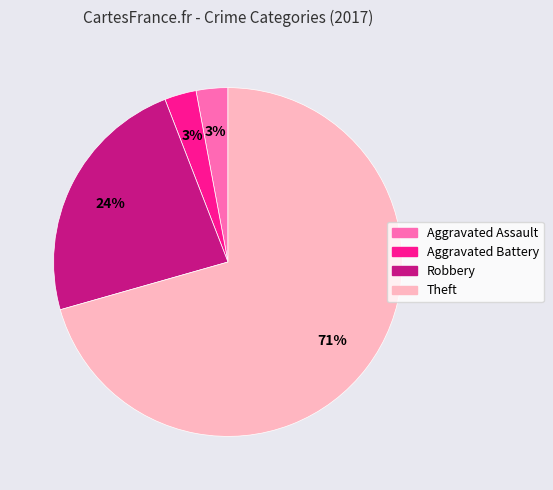

How many slices are in this pie chart?

4